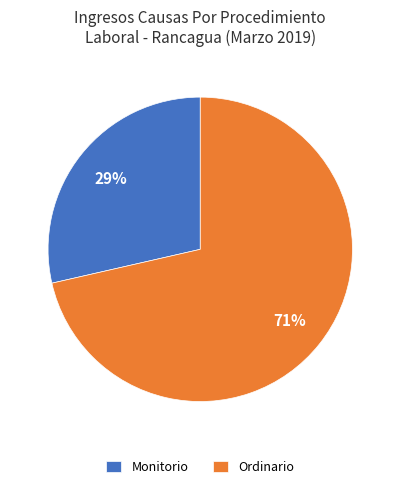

Between Monitorio and Ordinario, which is larger?

Ordinario